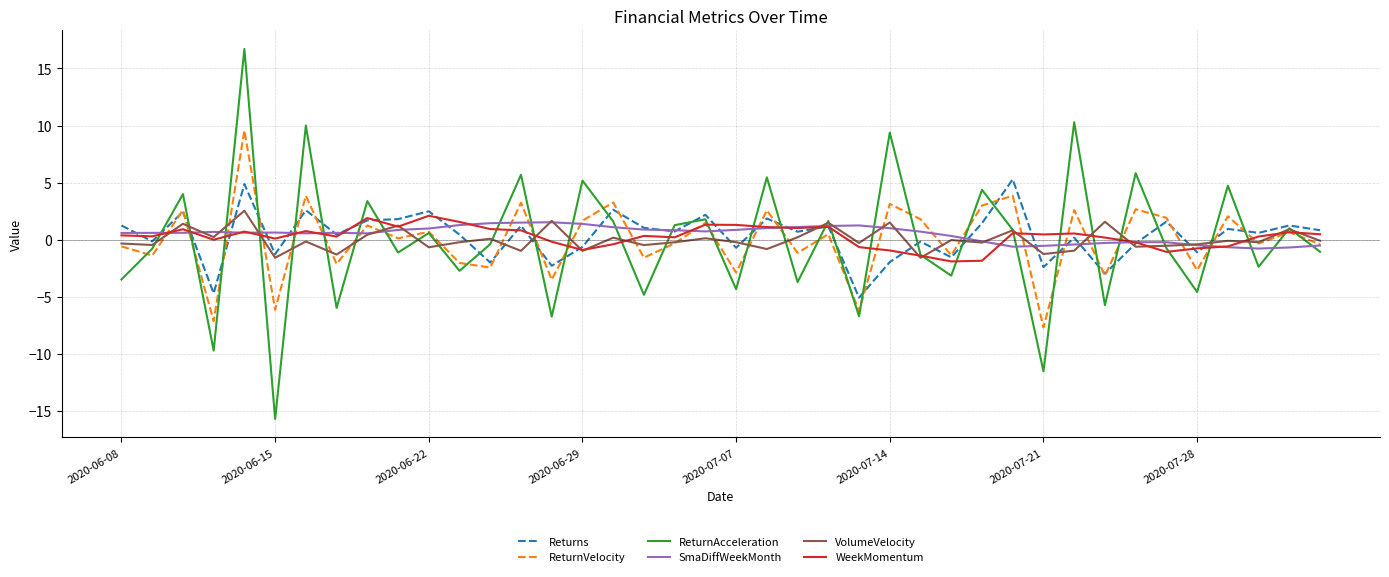

Which series has the largest range (max minus min)?

ReturnAcceleration